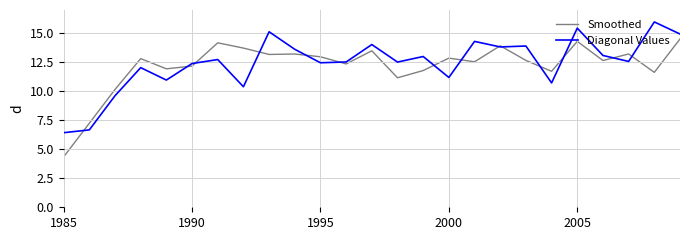

What is the minimum value shown in the chart?

4.3